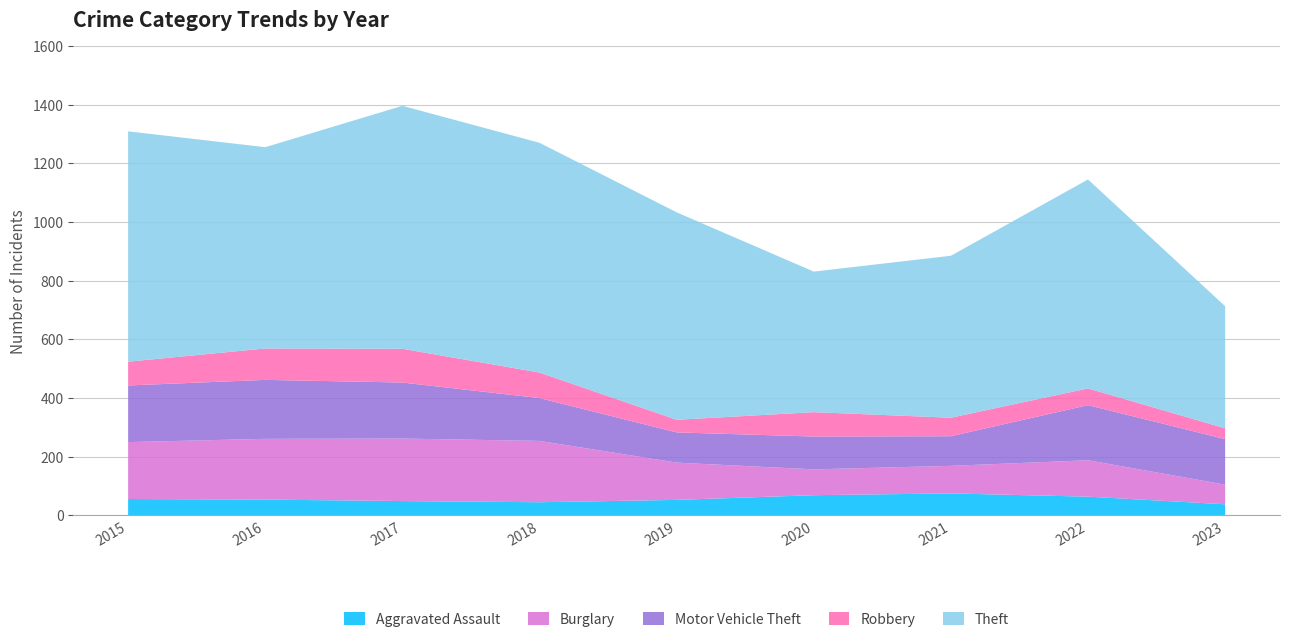

Reading left to right, transcribe all the data shown in this chart.

Aggravated Assault: 2015=56	2016=54	2017=49	2018=45	2019=53	2020=69	2021=75	2022=64	2023=38
Burglary: 2015=194	2016=207	2017=213	2018=209	2019=127	2020=88	2021=94	2022=124	2023=67
Motor Vehicle Theft: 2015=193	2016=201	2017=191	2018=146	2019=103	2020=112	2021=101	2022=188	2023=155
Robbery: 2015=81	2016=107	2017=115	2018=87	2019=43	2020=83	2021=63	2022=57	2023=37
Theft: 2015=785	2016=686	2017=828	2018=783	2019=707	2020=479	2021=552	2022=712	2023=416